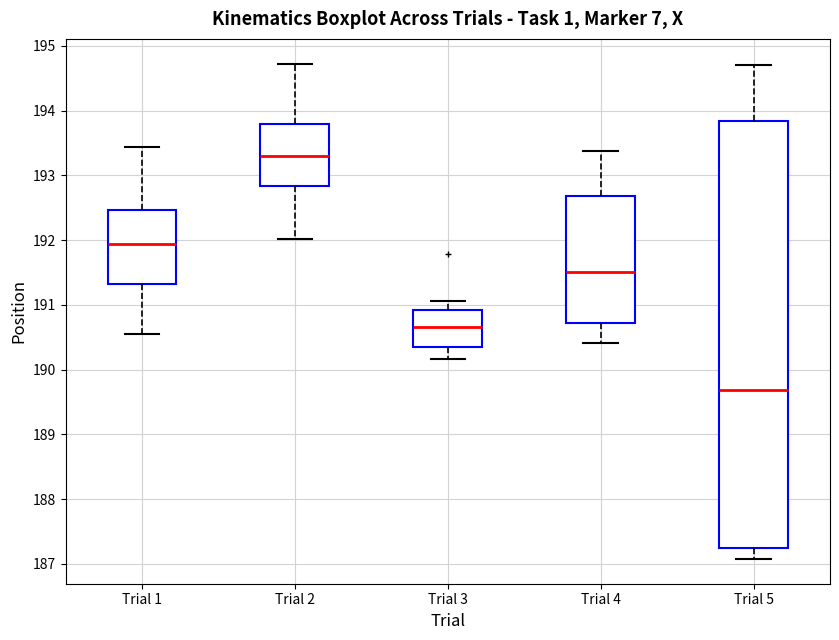

Comparing the boxes themselves (not the whiskers), which one is the tallest?

Trial 5